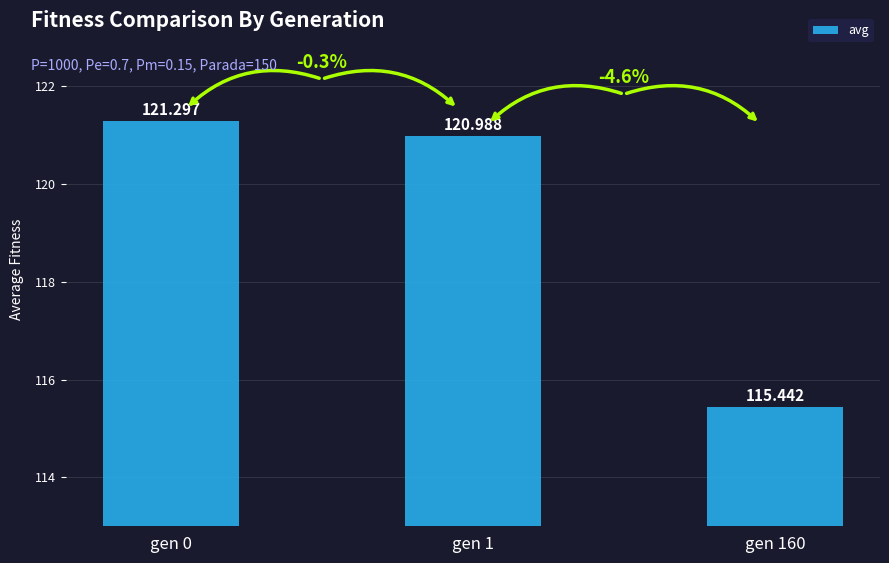

What is the sum of all values?

357.7